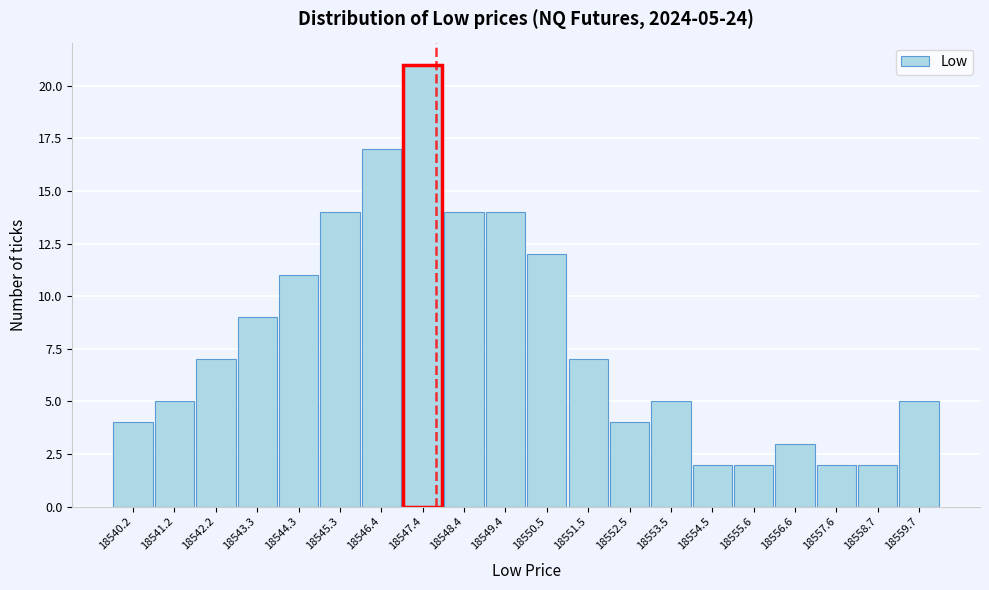

Reading left to right, what are all the values shown in this chart?

4	5	7	9	11	14	17	21	14	14	12	7	4	5	2	2	3	2	2	5